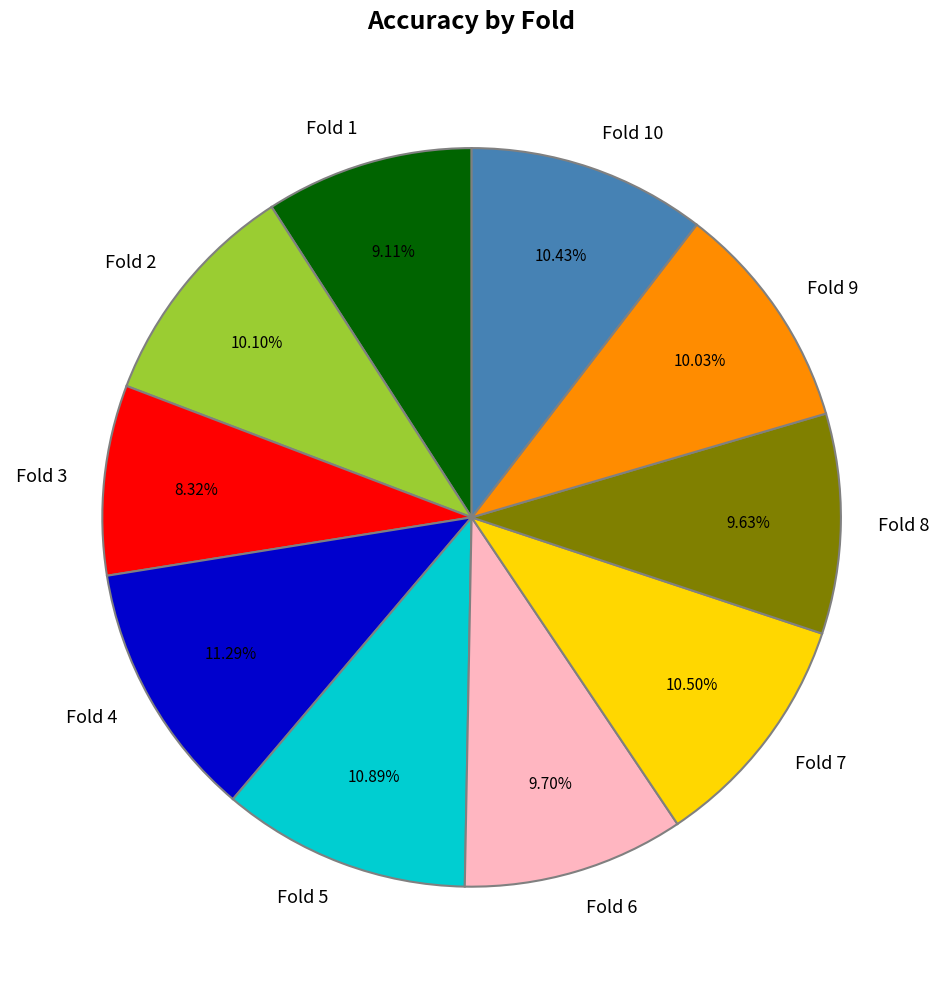

To the nearest percent, what is the difference between the largest and smallest slice percentages?

3%